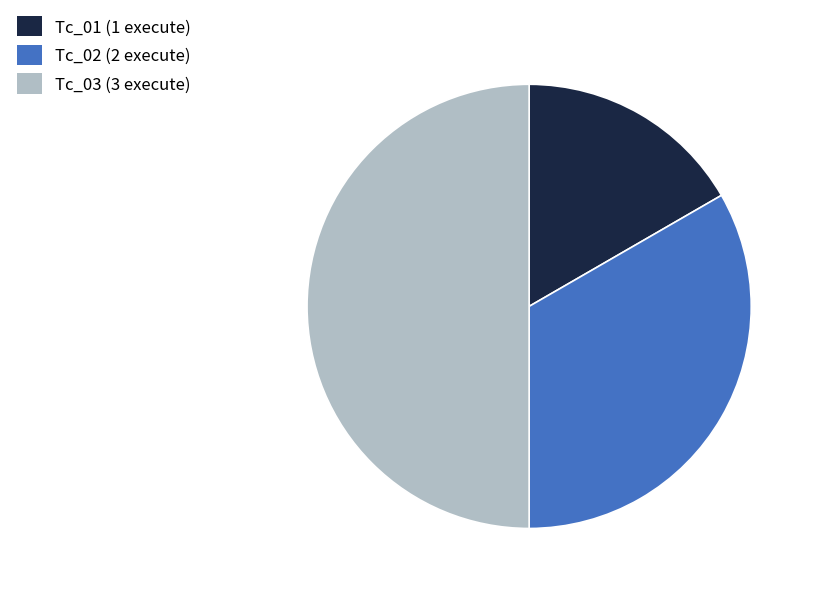

What is the largest slice in the pie chart?

Tc_03